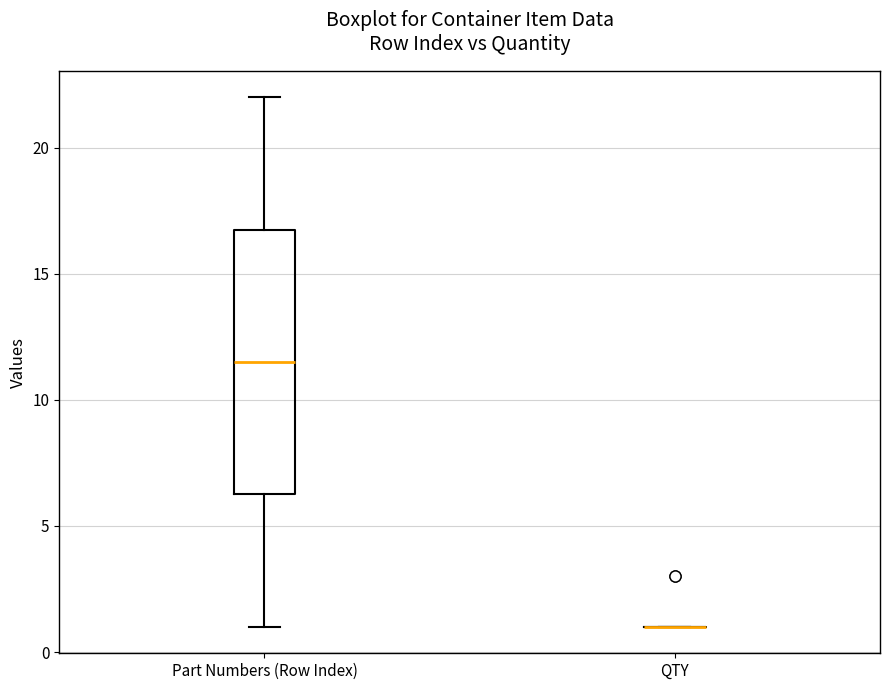

Reading left to right, read every box against the y-axis: the position of its median line, the range the box covers, and the ends of its whiskers. The values are not printed on the chart, so give them approximately, as read against the axis.

Part Numbers (Row Index): median 11.5, box 6.5 to 17.0, whiskers 1.0 to 22.0
QTY: box collapsed to a line at 1.0, whiskers 1.0 to 1.0